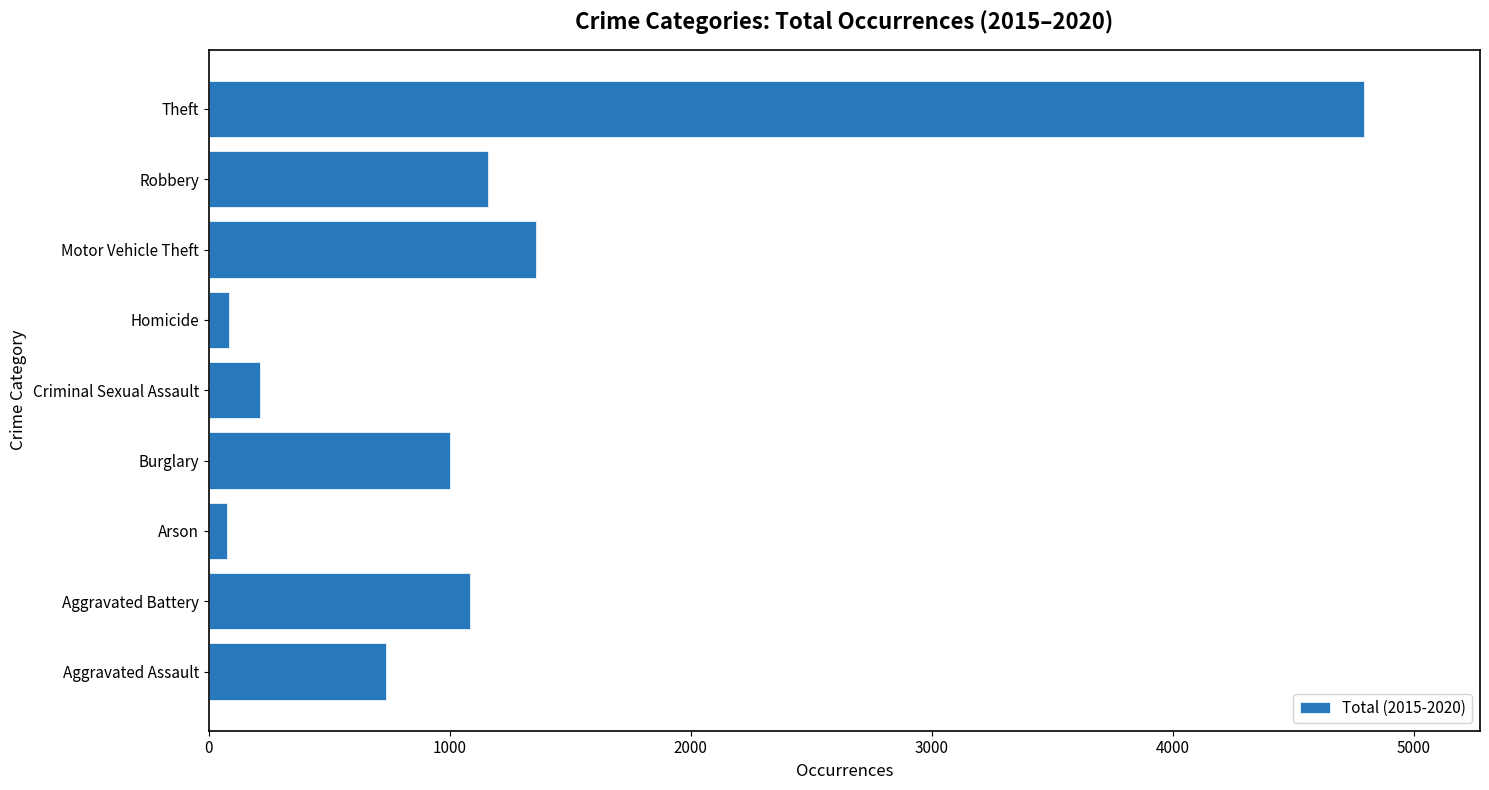

What is the smallest value displayed?

78